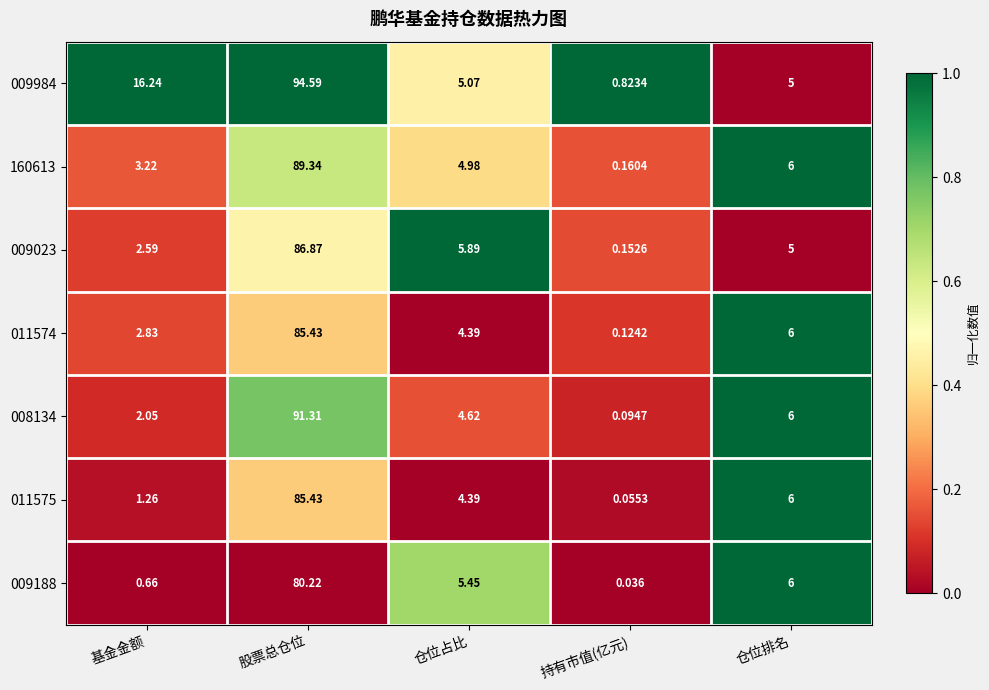

Which category has the lowest value in the 009023 series?

持有市值(亿元)